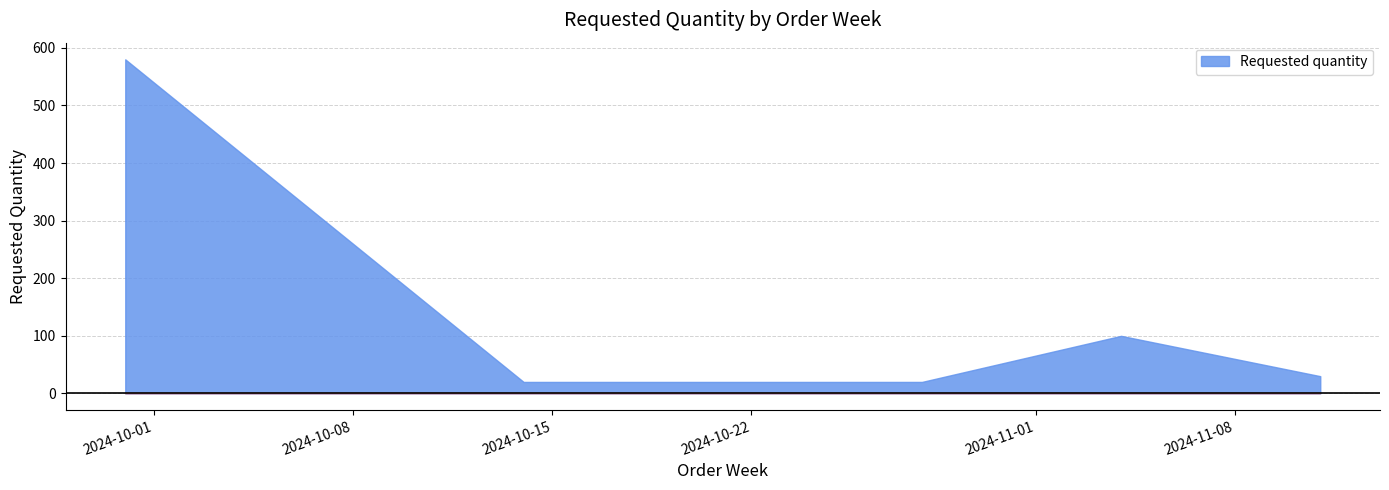

Reading right to left, what are all the values shown in this chart?

30	100	20	20	580